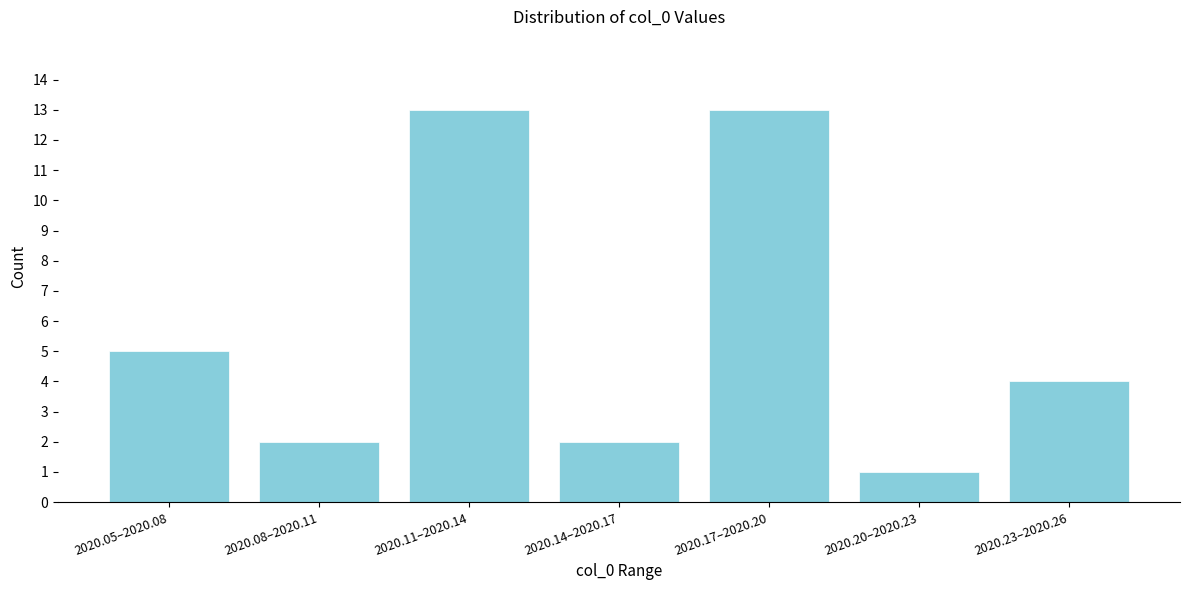

Reading left to right, list all the values displayed in this chart.

5	2	13	2	13	1	4